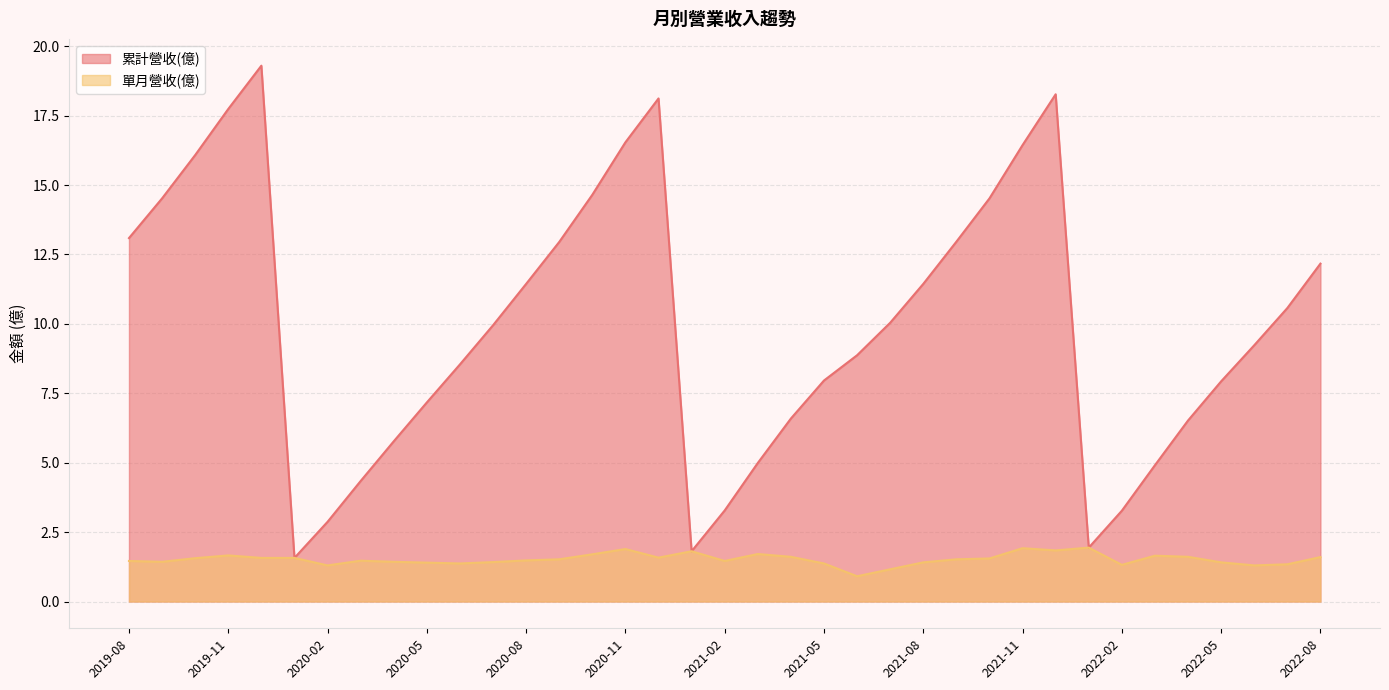

List the series in order of their peak value, highest first.

累計營收(億), 單月營收(億)